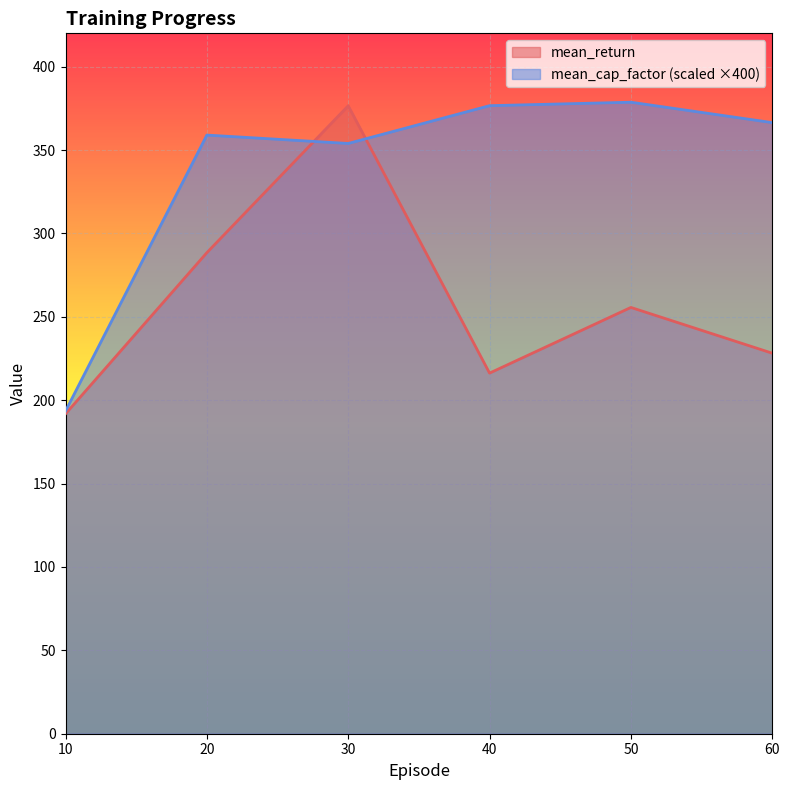

The mean_return series shows 191.8 at 10. True or false?

True